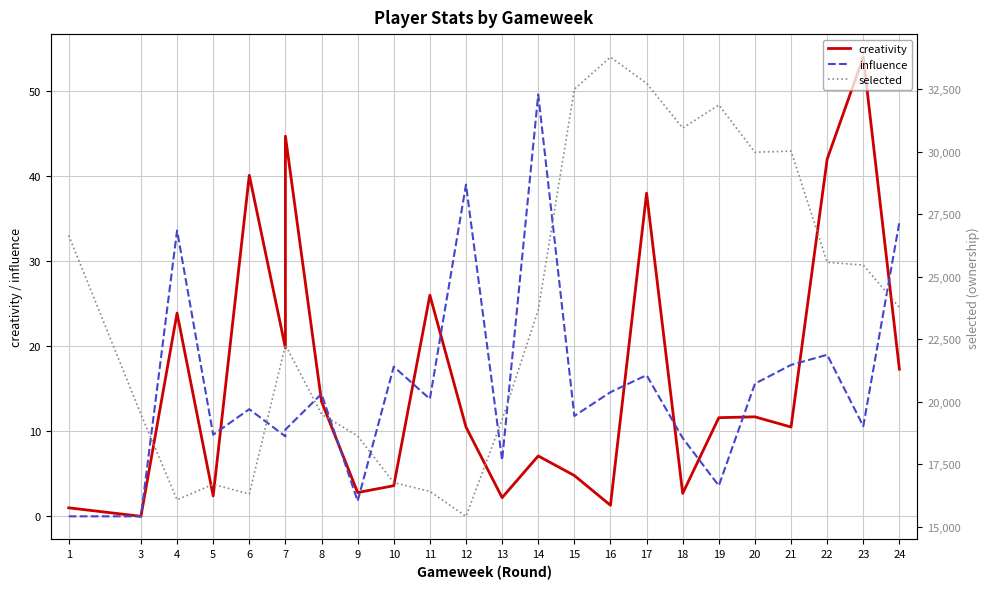

What is the value of the creativity point at the 10th from the left?

3.6